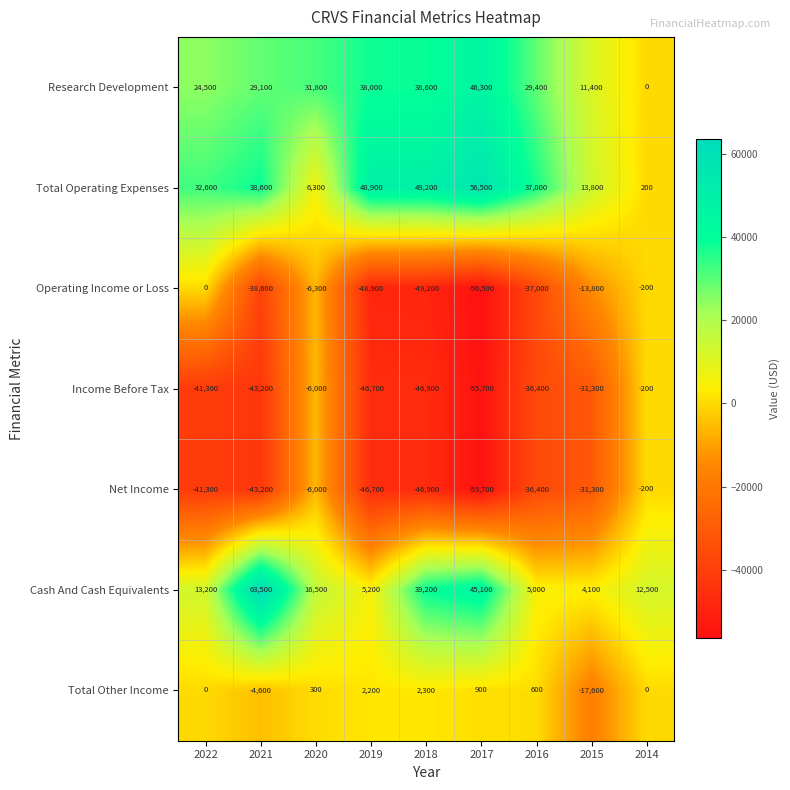

List the labels in order of Total Operating Expenses value, largest first.

2017, 2018, 2019, 2021, 2016, 2022, 2015, 2020, 2014